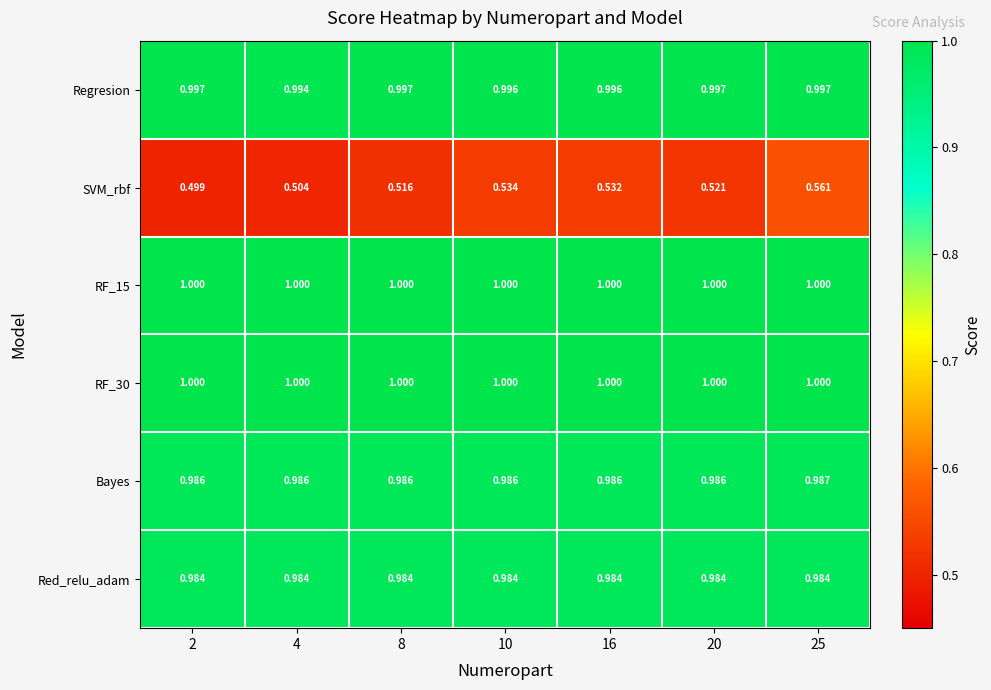

Between 4 and 20, which series saw the biggest shift?

SVM_rbf